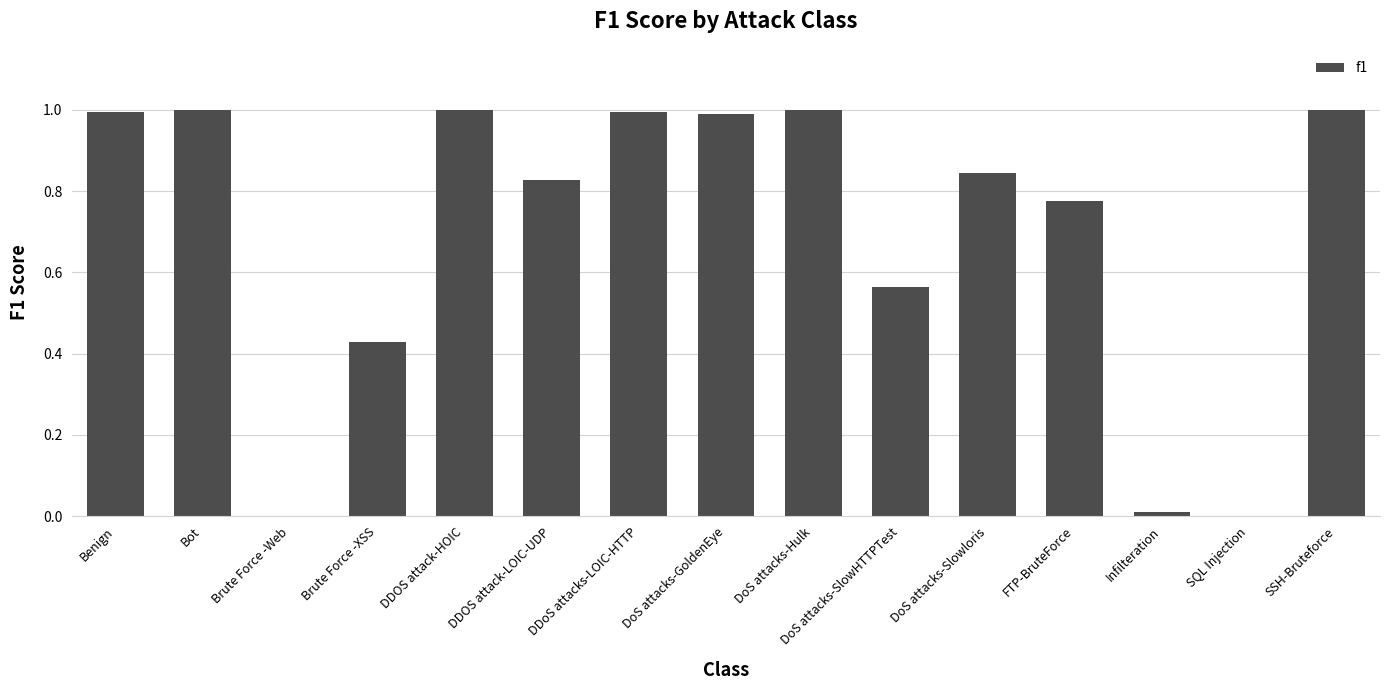

Between SQL Injection and Benign, which is larger?

Benign